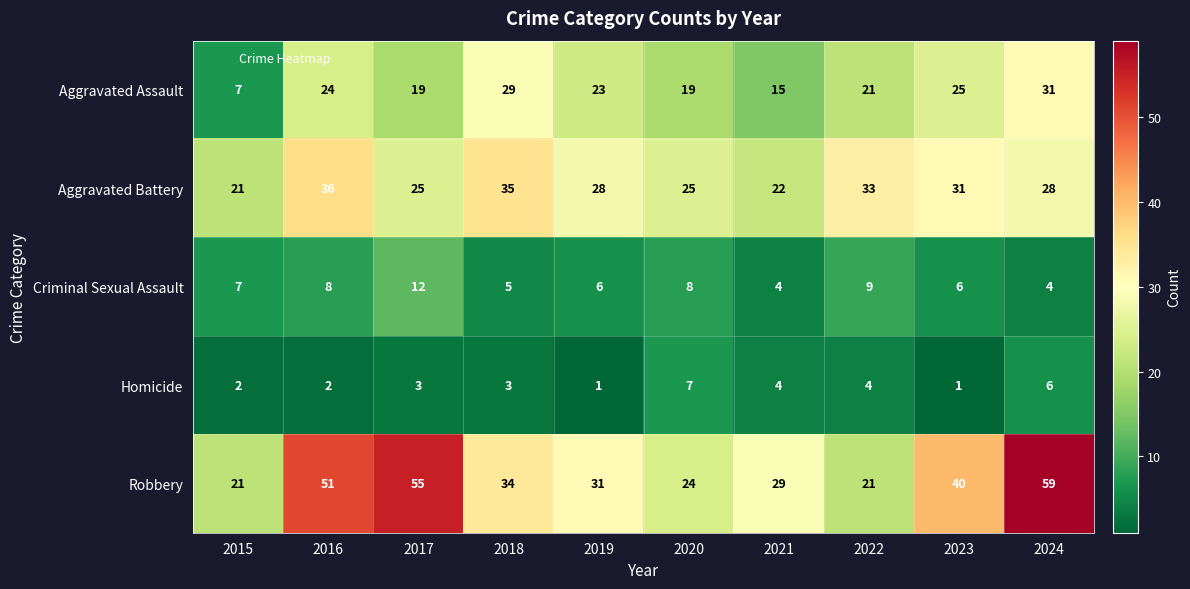

What is the greatest value displayed?

59